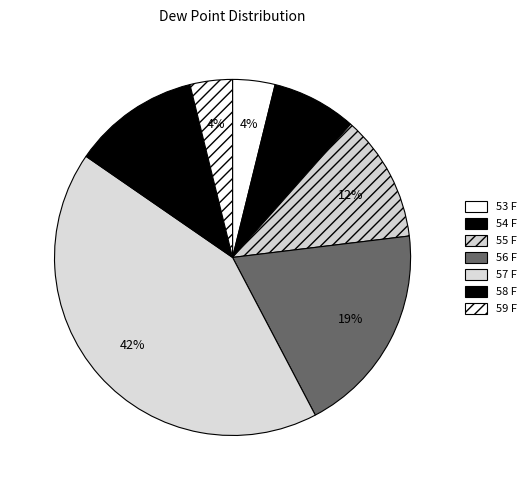

Combined, do 58 F and 57 F account for over 50%?

Yes